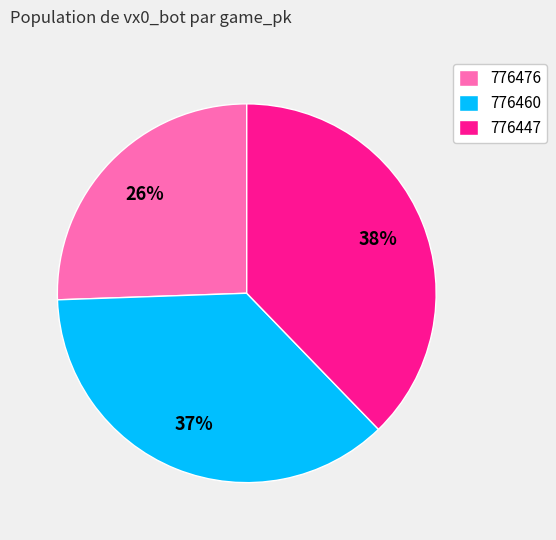

How many segments does this pie chart have?

3